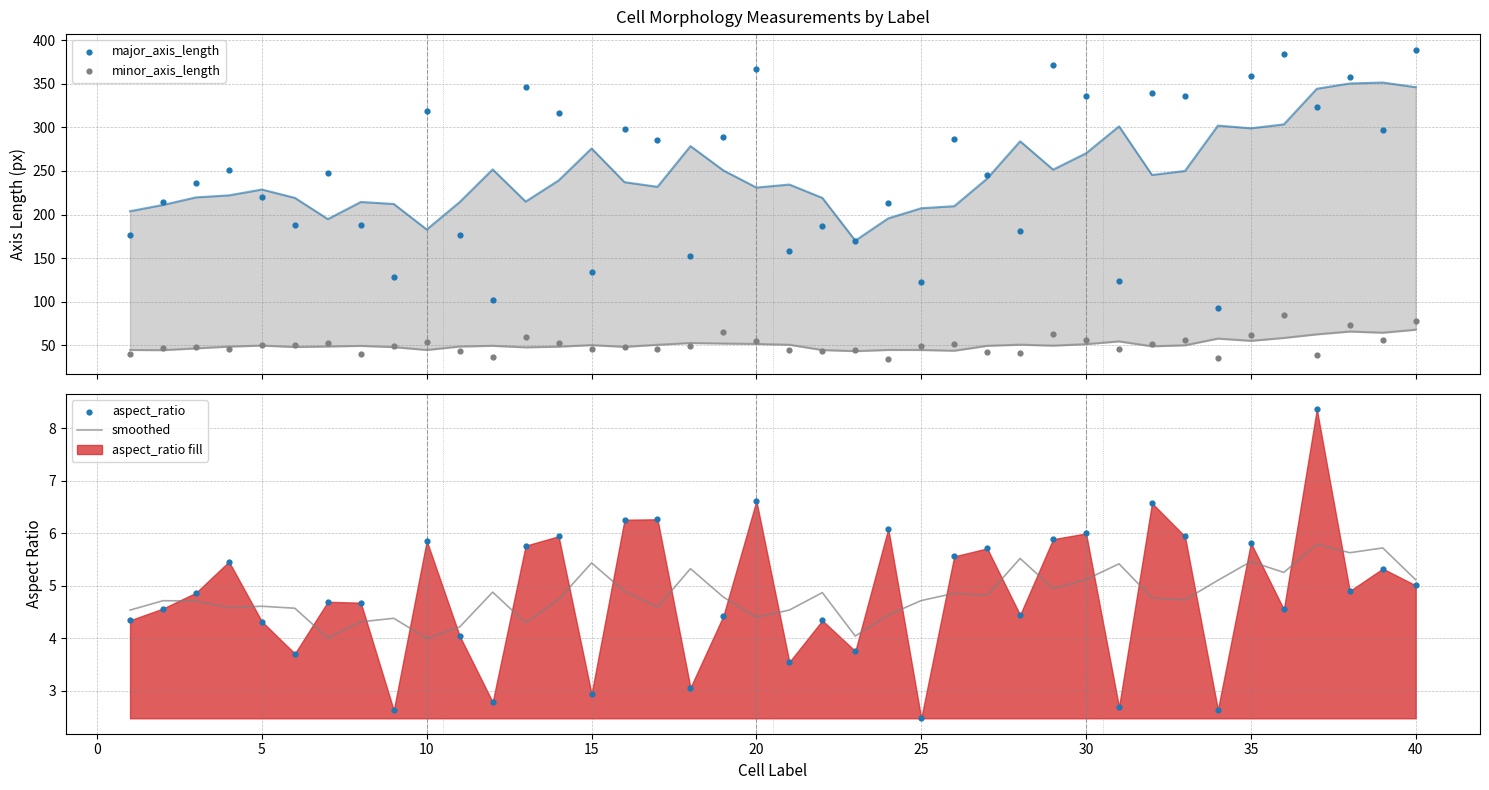

Which series has the largest total across all categories?

major_axis_length